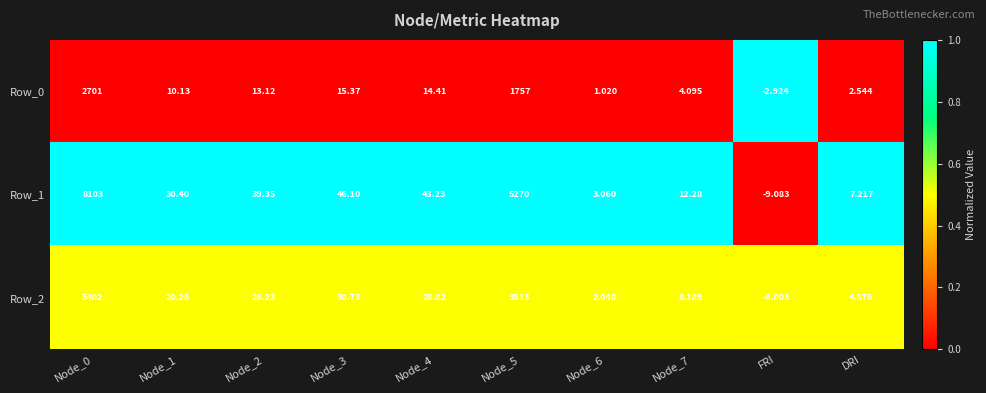

Is the value of Row_2 at Node_7 greater than the value of Row_1 at Node_3?

No